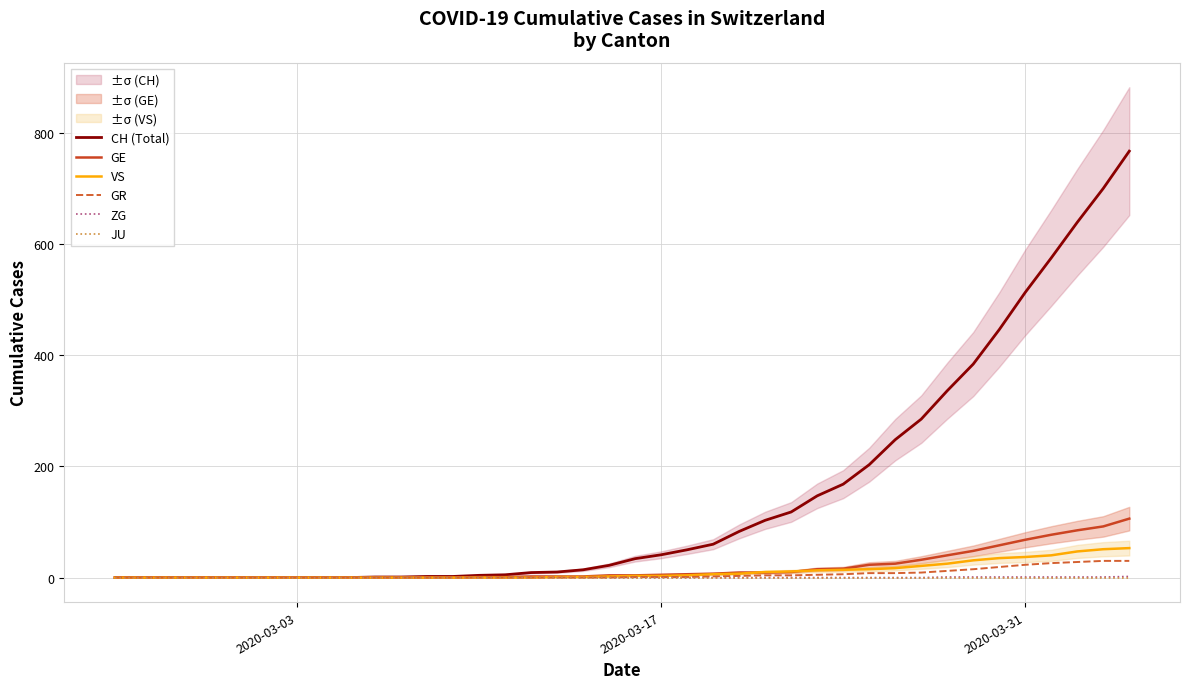

True or false: ZG and JU intersect in this chart.

False